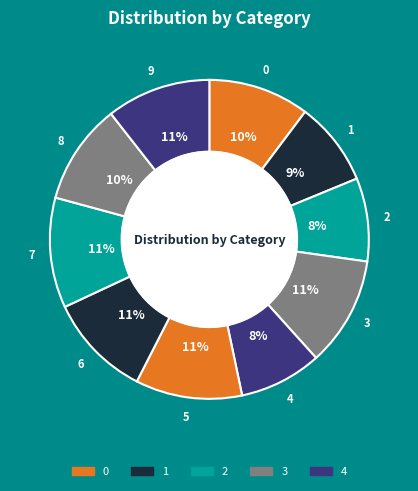

Between 1 and 7, which is larger?

7